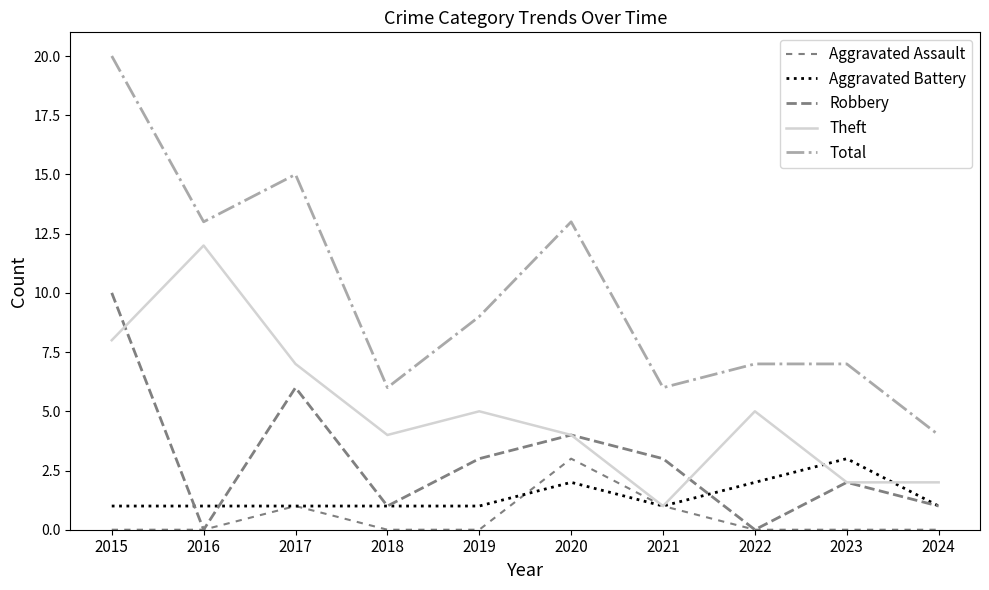

The value of Total at 2019 is 2. True or false?

False